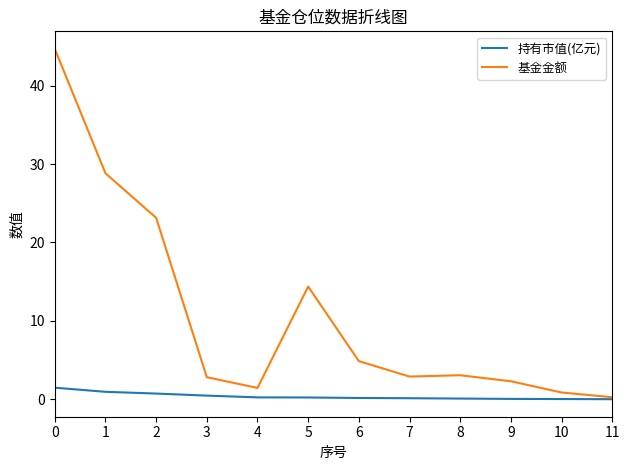

What is the highest value of the 基金金额 series?

44.7